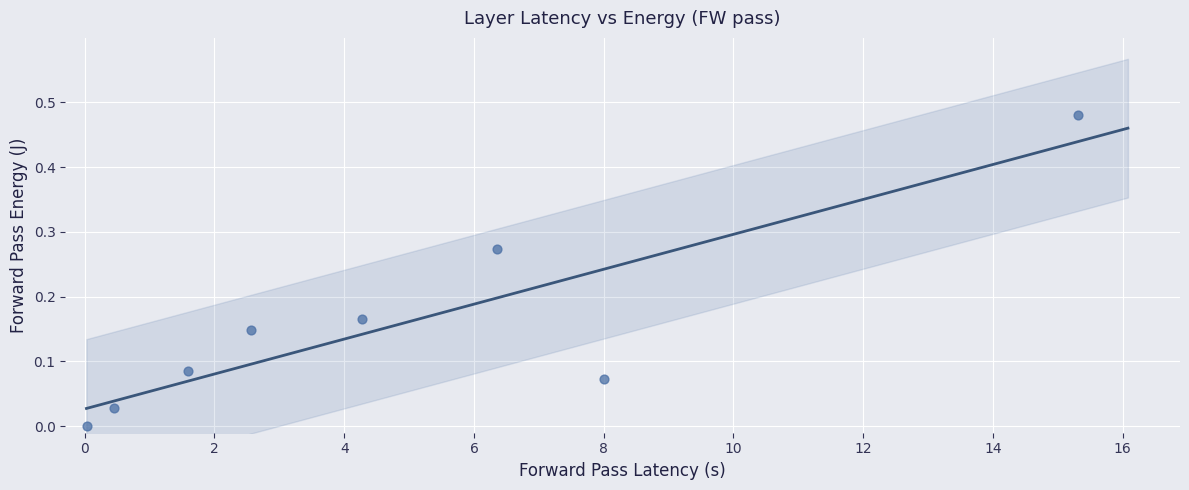

What is the average X value?

4.8